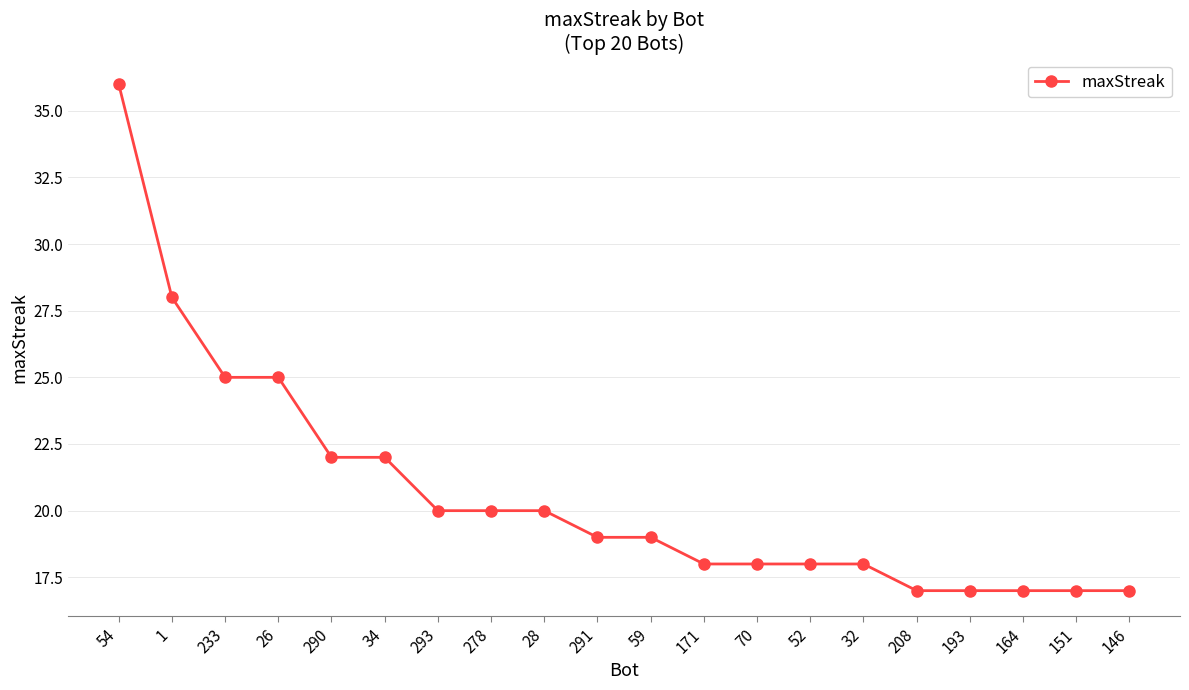

What is the approximate value at 151?

17